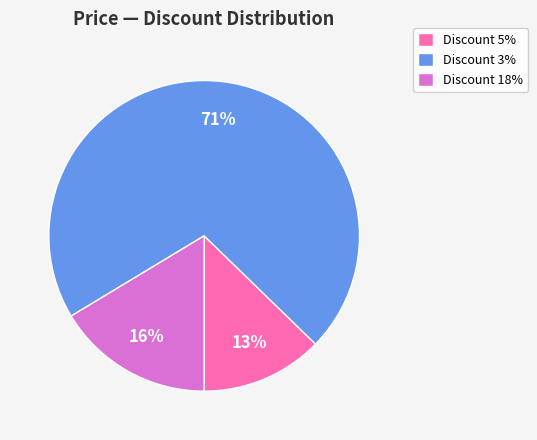

Do Discount 18% and Discount 3% together represent more than half of the pie?

Yes